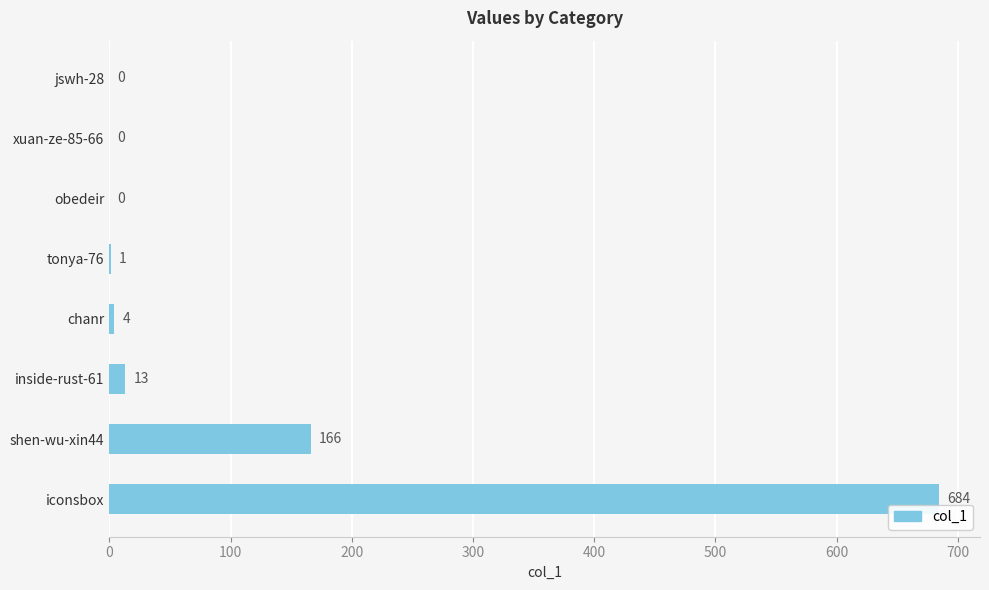

How many values are above zero?

5